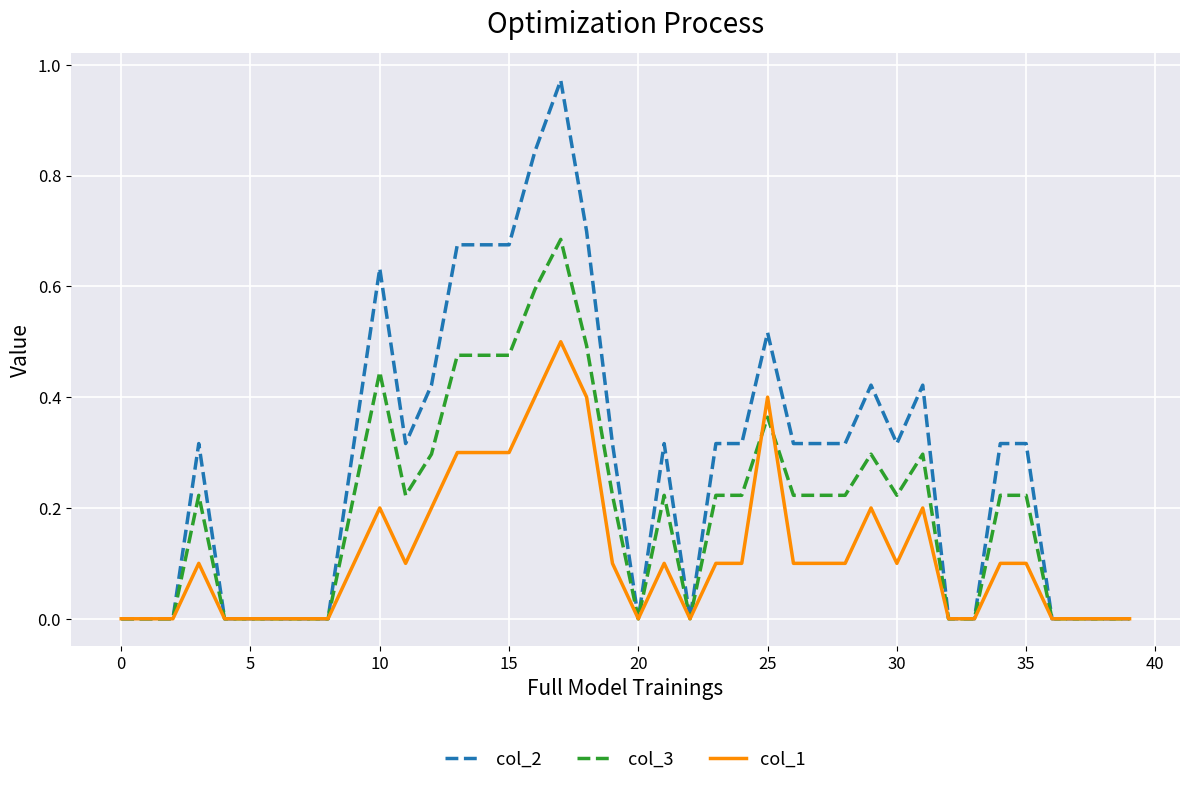

Which series has the largest range (max minus min)?

col_2